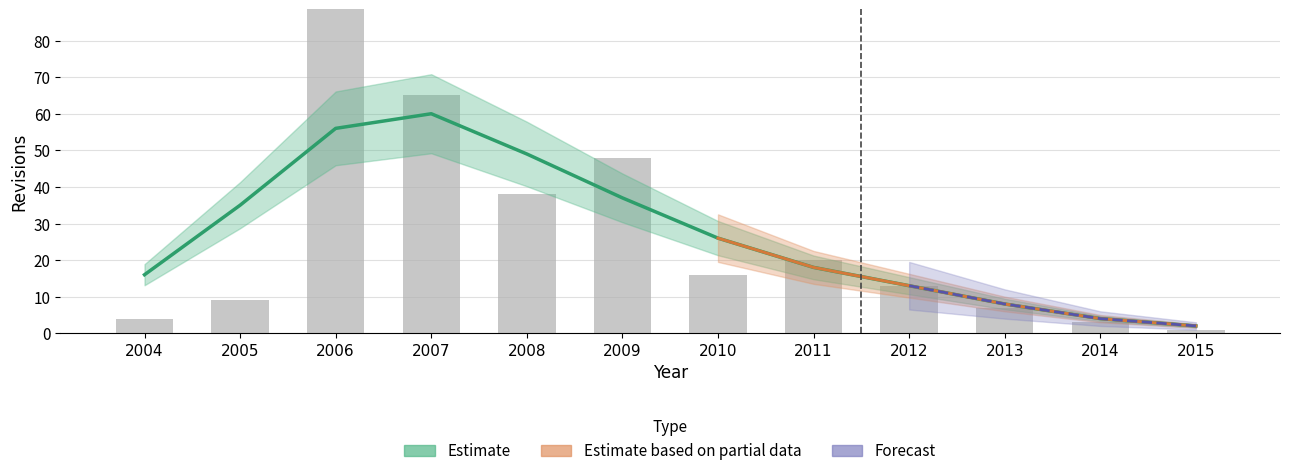

What is the value of the 6th bar from the left?

48